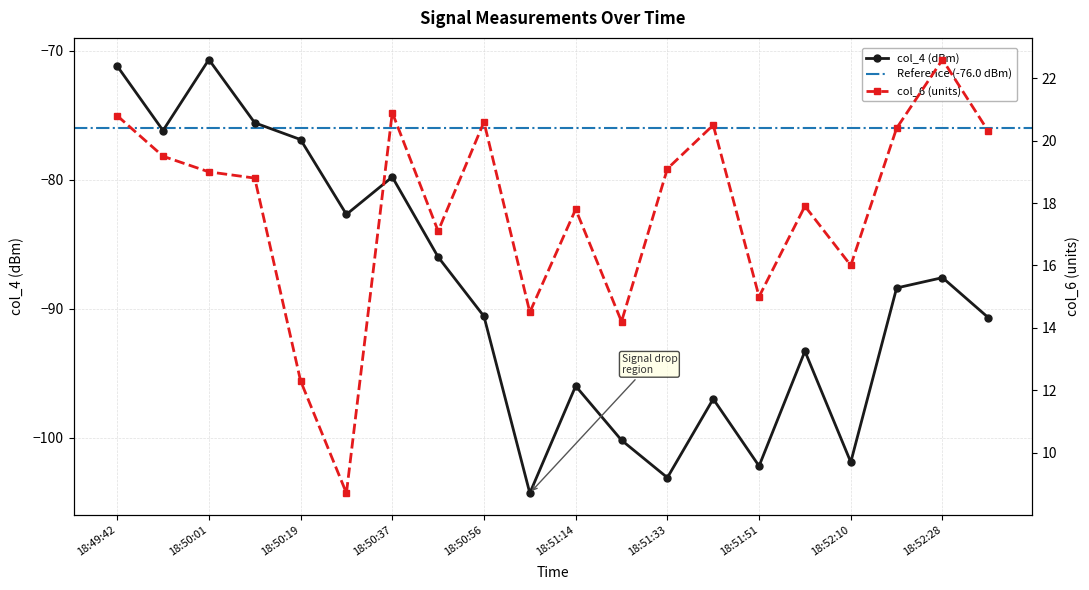

True or false: col_6 has more than 0 points higher than both neighbors.

True